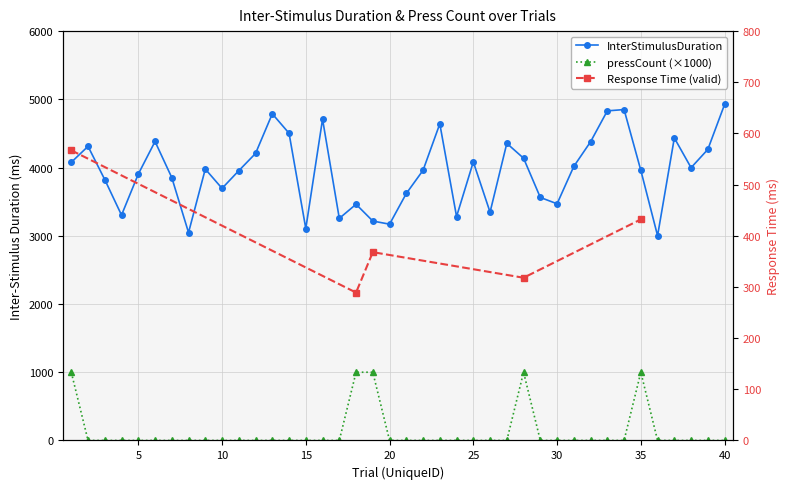

The value of InterStimulusDuration at 23 is 6456. True or false?

False